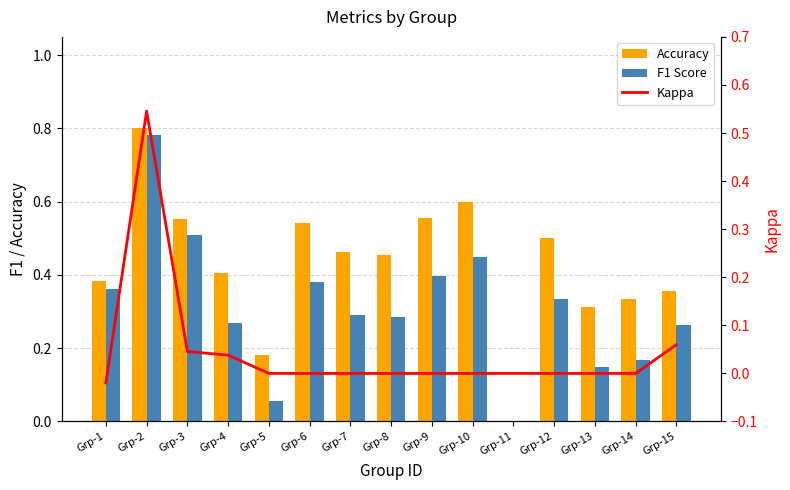

How many distinct data groups are displayed?

3